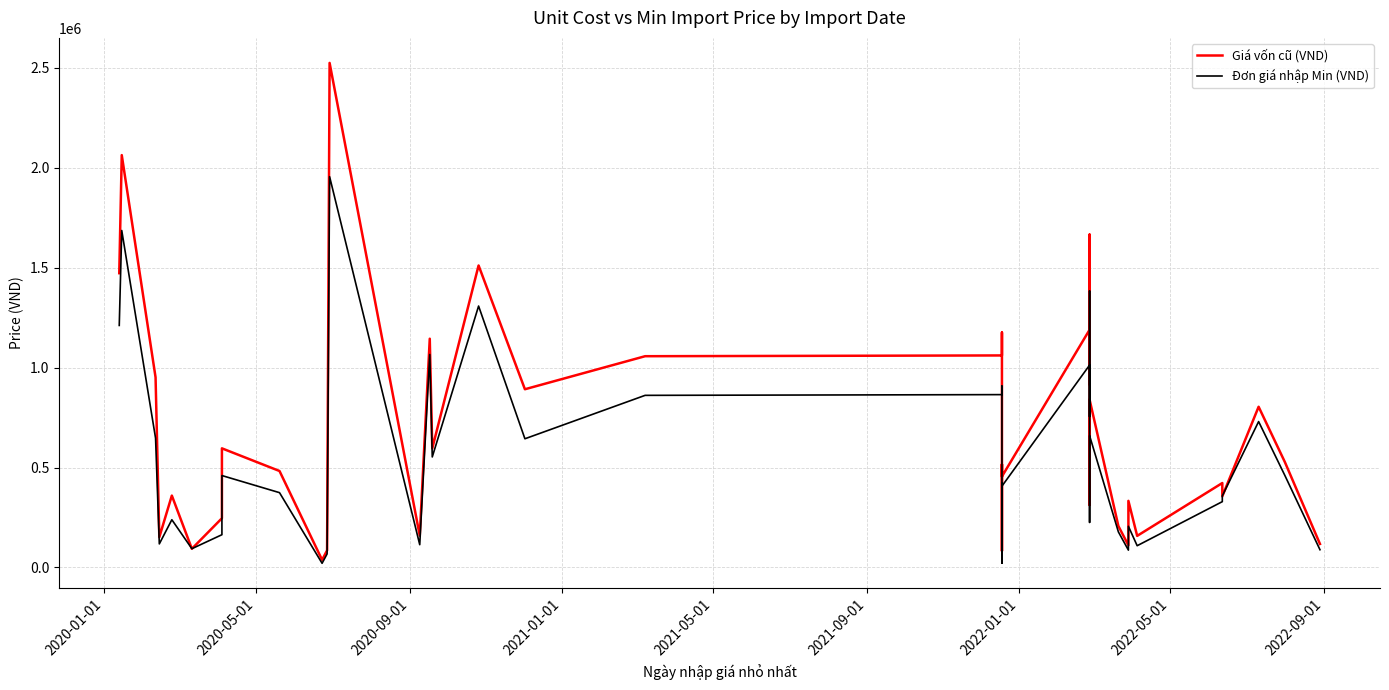

True or false: Giá vốn cũ (VND) has a value of 629818 at 29.

False